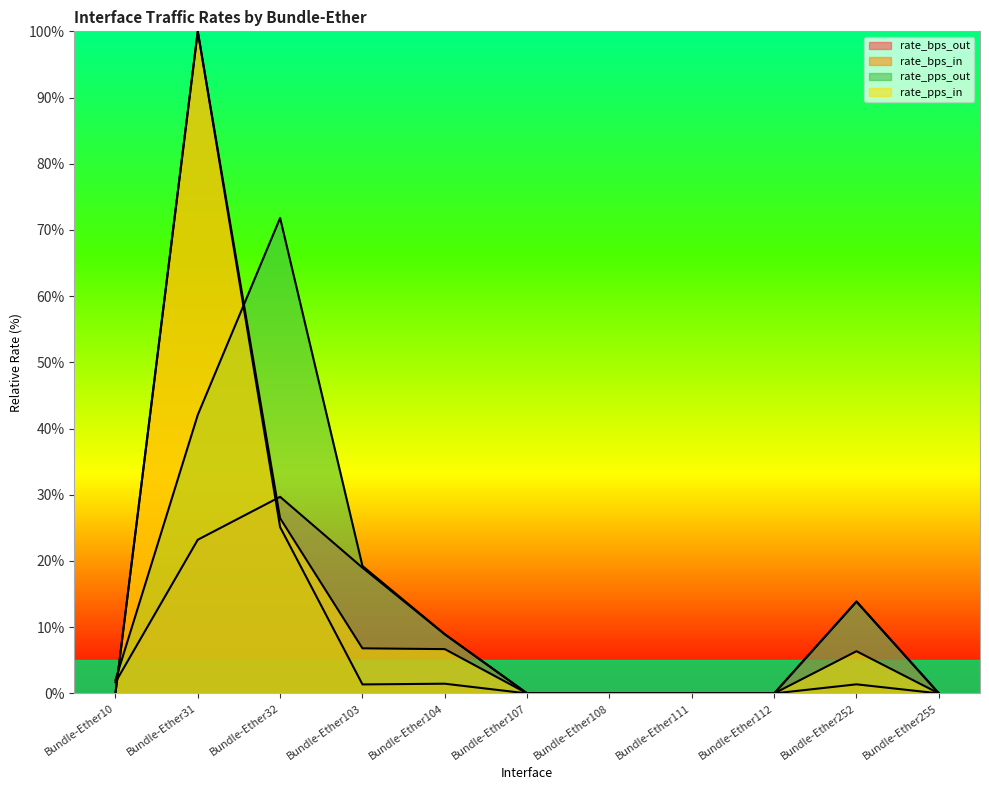

Reading left to right, list all the values displayed in this chart.

rate_bps_in: 0.0	100.0	25.1	1.4	1.5	0.0	0.0	0.0	0.0	1.4	0.0
rate_bps_out: 1.7	23.2	29.7	19.0	8.9	0.0	0.0	0.0	0.0	13.9	0.0
rate_pps_in: 0.0	100.0	26.5	6.8	6.7	0.0	0.0	0.0	0.0	6.4	0.0
rate_pps_out: 2.0	42.1	71.8	19.2	8.9	0.0	0.0	0.0	0.0	13.9	0.0